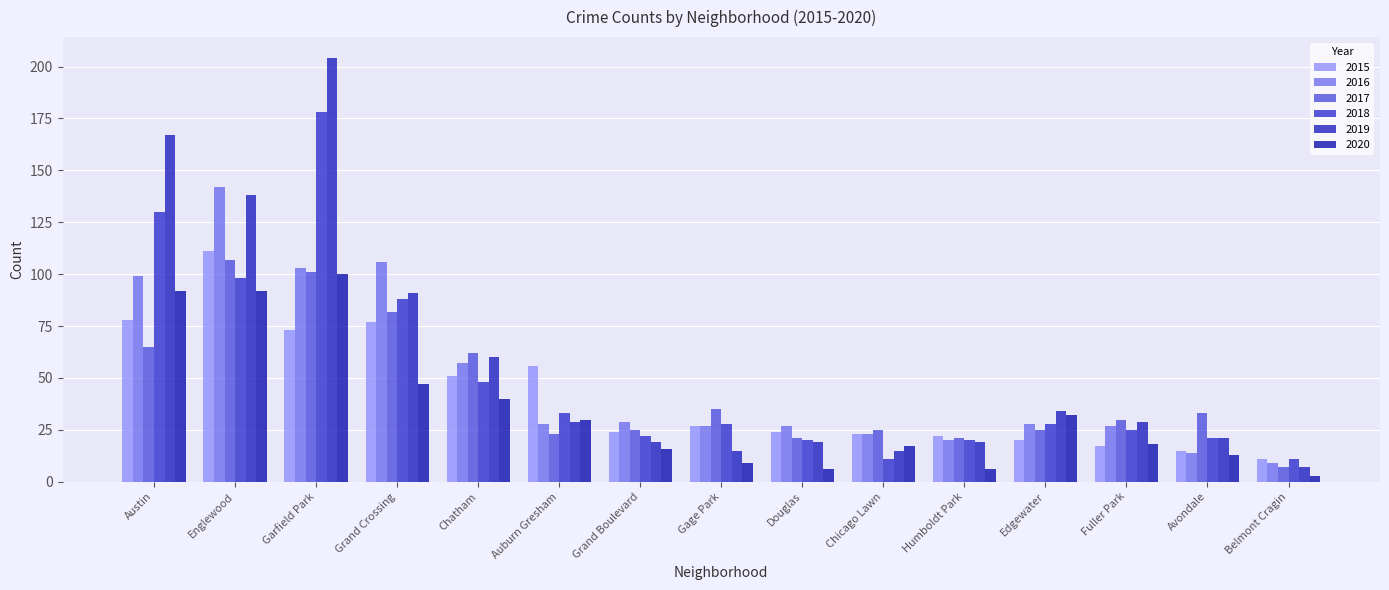

Is it true that 2018 equals 7 at Grand Boulevard?

False